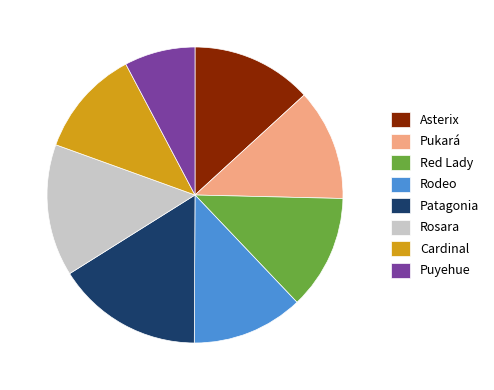

Is the sum of Puyehue and Rosara greater than half?

No